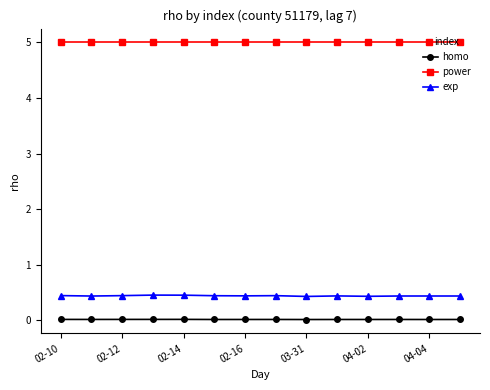

What is the value of the exp point at the 9th from the left?

0.4